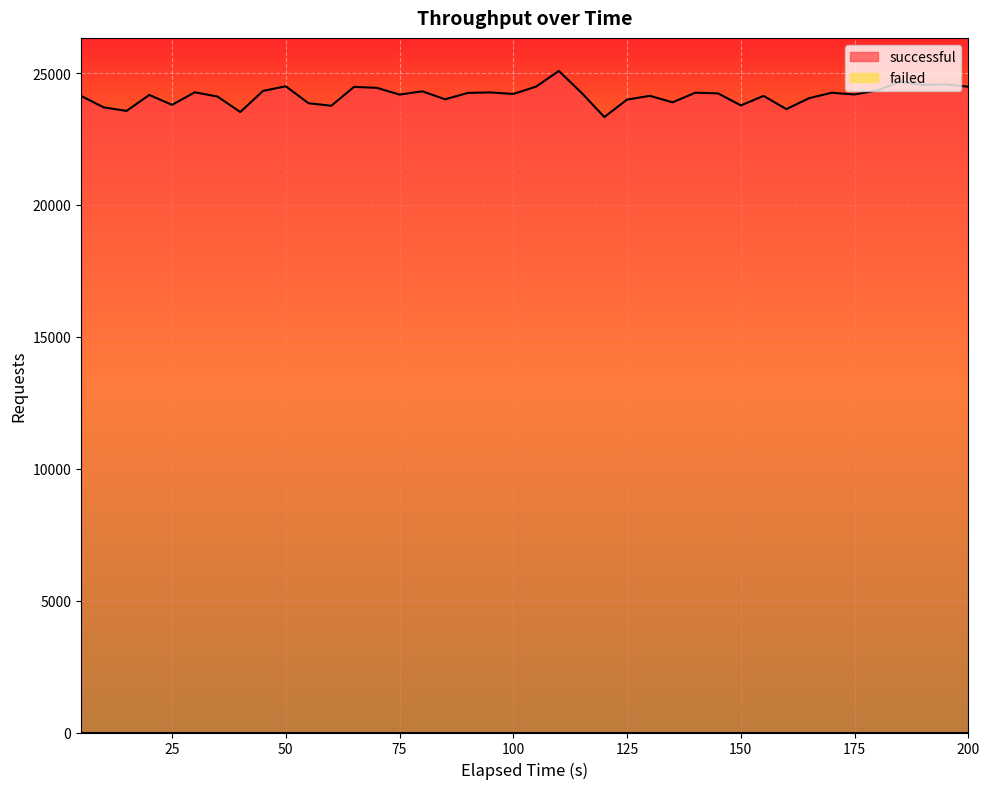

What is the minimum value for successful?

23334